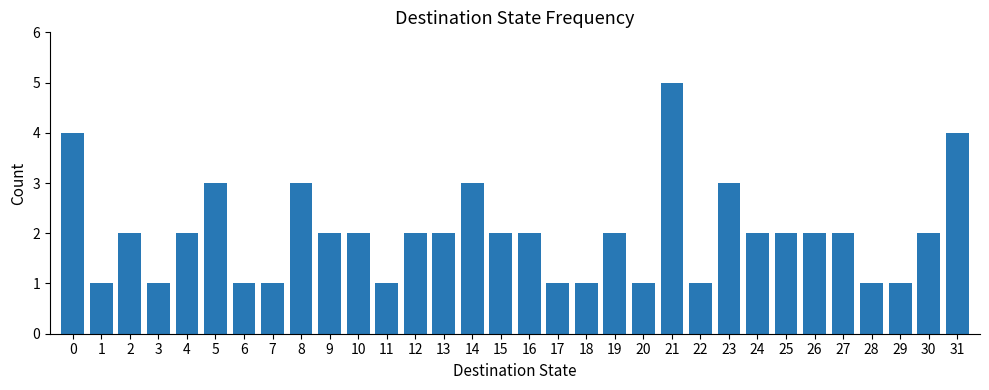

Reading left to right, extract all data points from this chart.

0=4	1=1	2=2	3=1	4=2	5=3	6=1	7=1	8=3	9=2	10=2	11=1	12=2	13=2	14=3	15=2	16=2	17=1	18=1	19=2	20=1	21=5	22=1	23=3	24=2	25=2	26=2	27=2	28=1	29=1	30=2	31=4